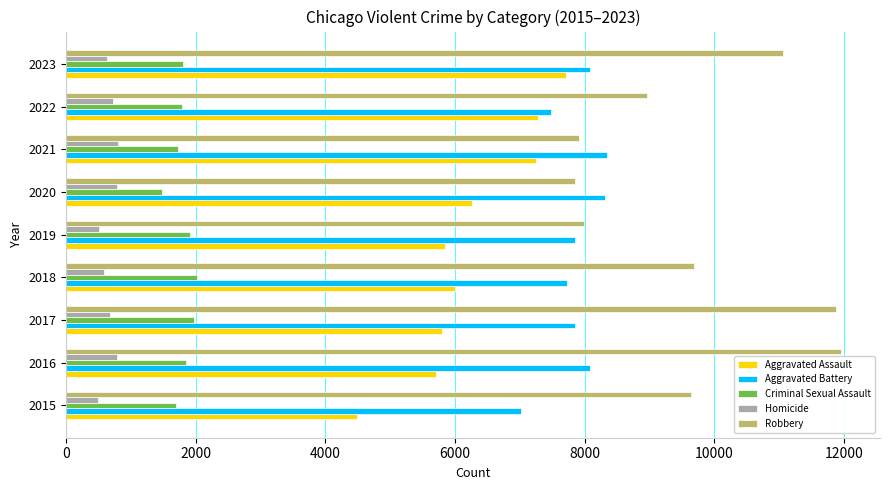

What is the difference between the maximum and minimum values in the Homicide series?

308